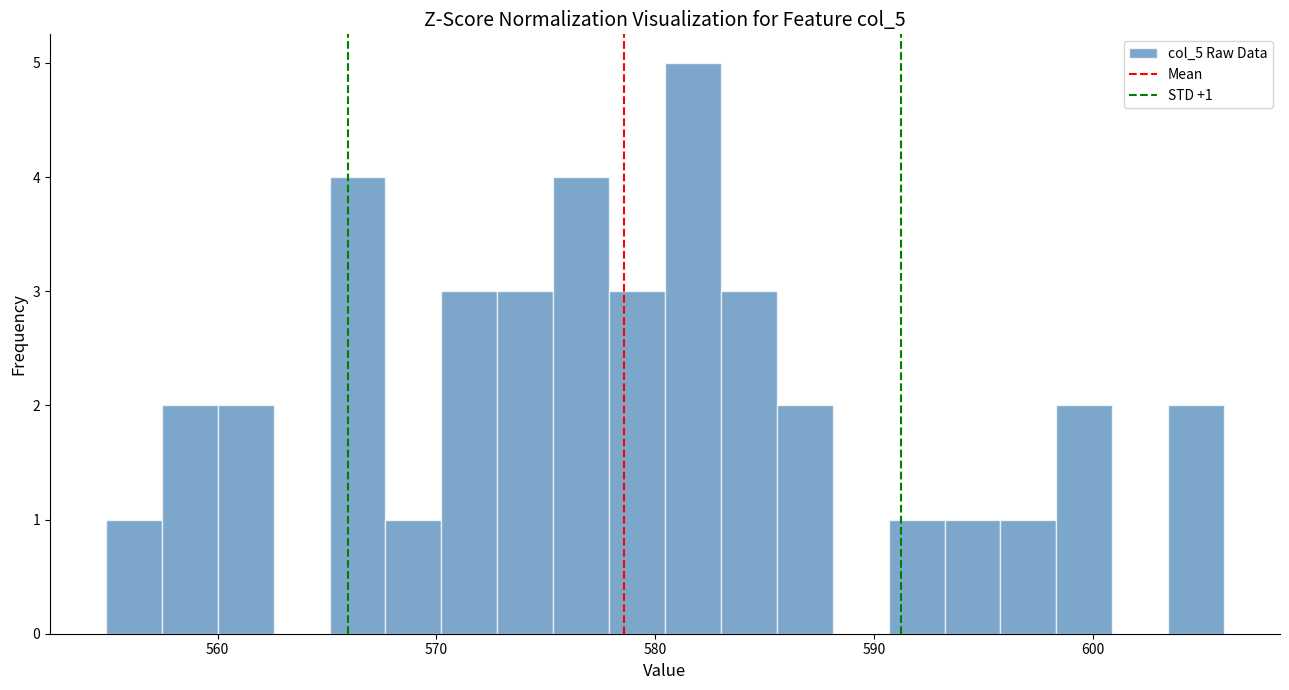

Read against the x-axis, roughly where is the centre of the tallest bar?

582